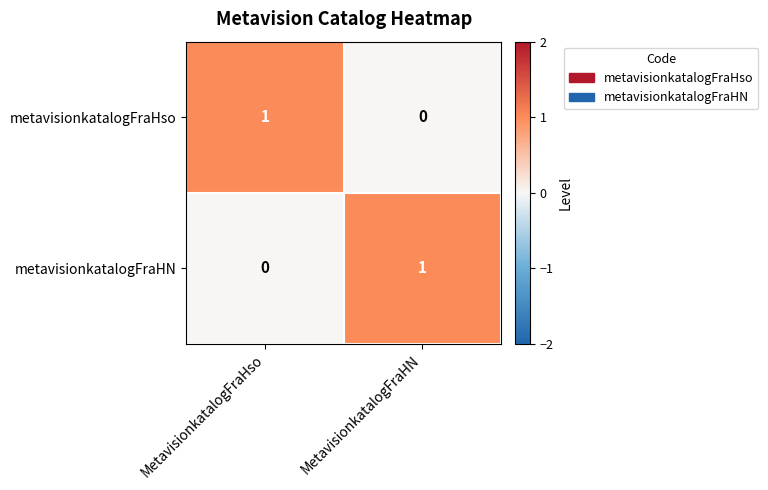

List the labels in order of metavisionkatalogFraHN value, largest first.

MetavisionkatalogFraHN, MetavisionkatalogFraHso